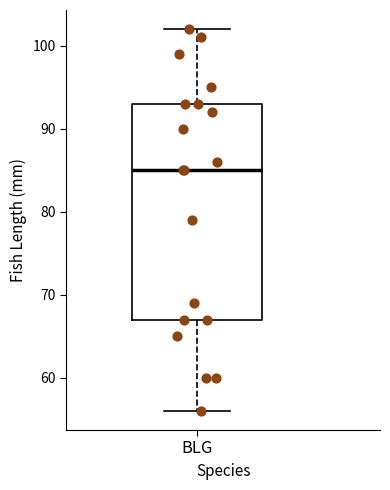

Where is the lower edge of the box for BLG on the y-axis? The values are not printed on the chart, so give them approximately, as read against the axis.

67